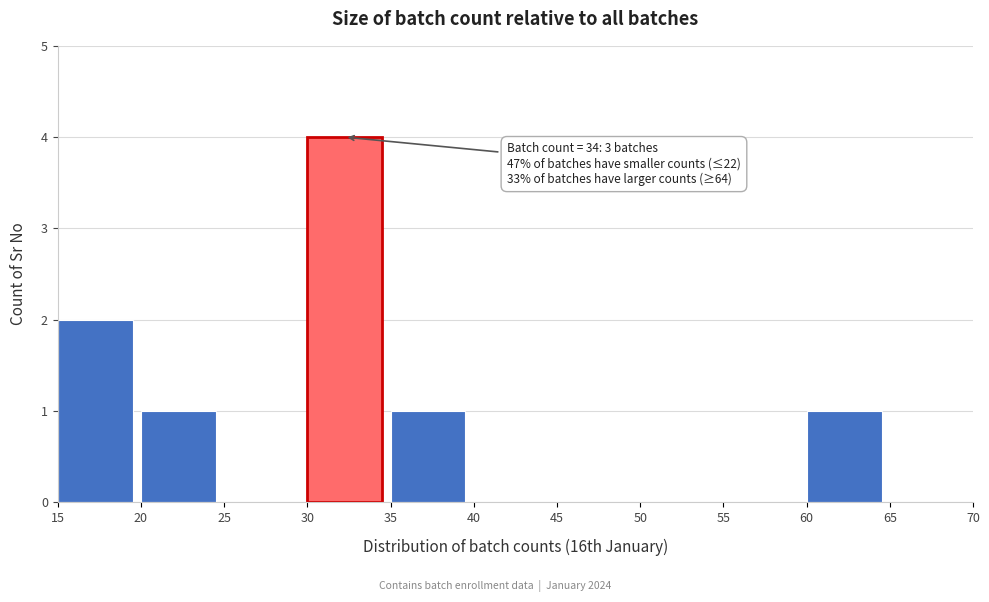

Over which range of the x-axis is the bar tallest?

30 to 35